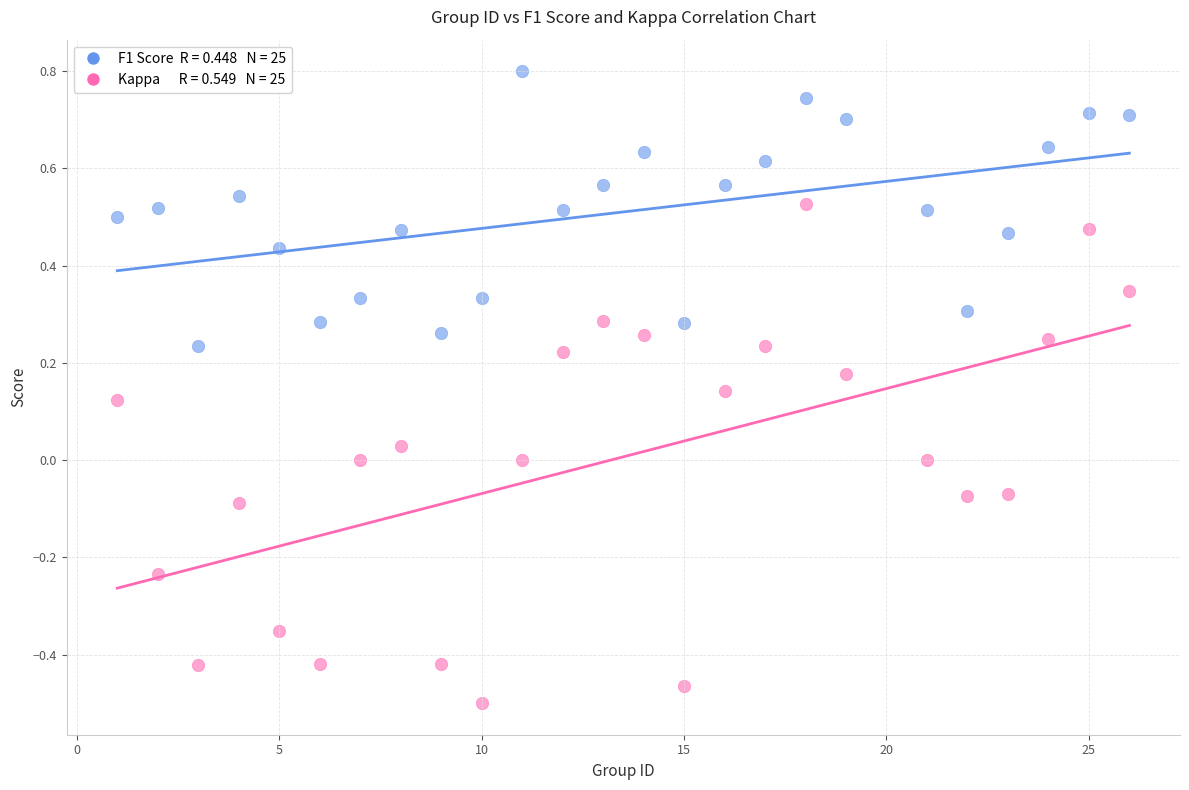

Across all data points, what is the range of X values (max minus min)?

25.0